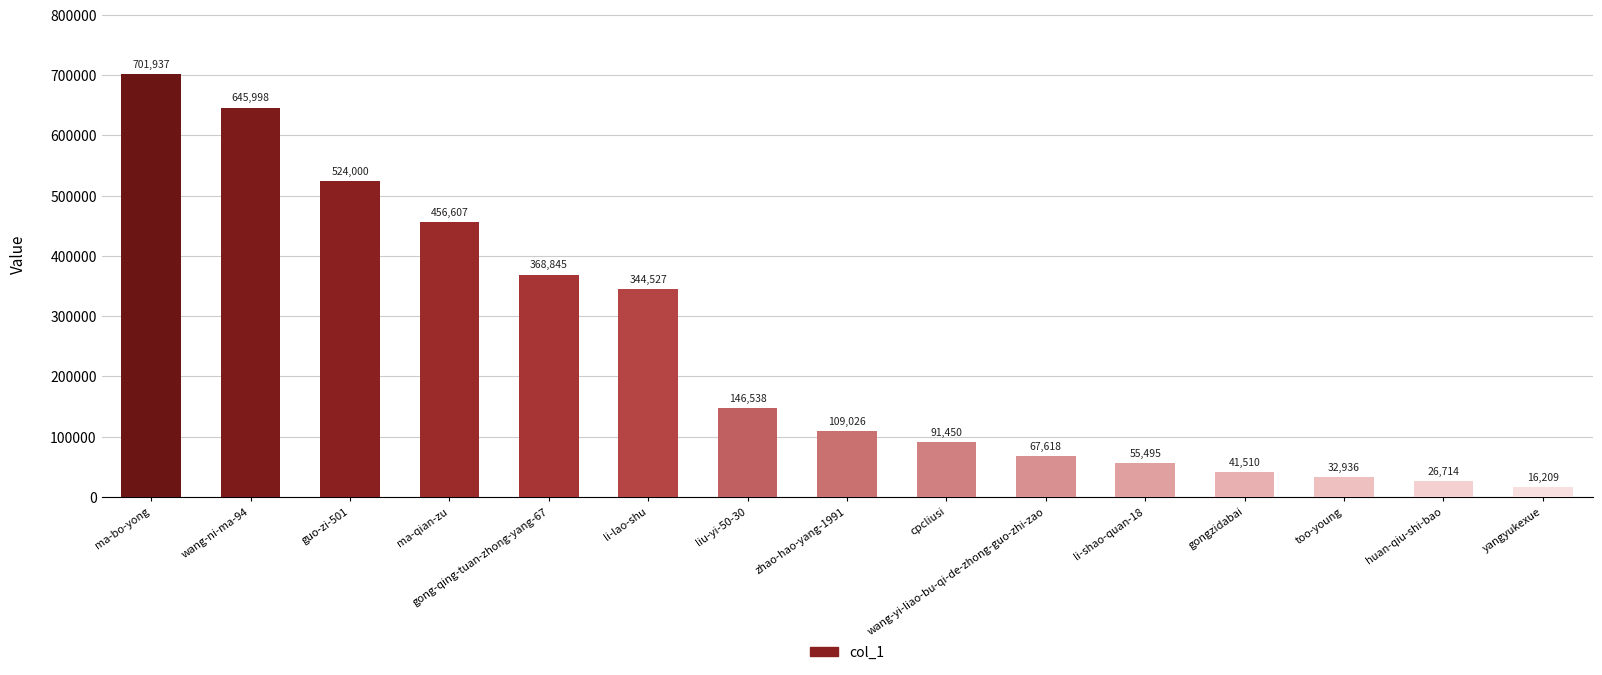

What is the change in value from guo-zi-501 to li-shao-quan-18?

-468505